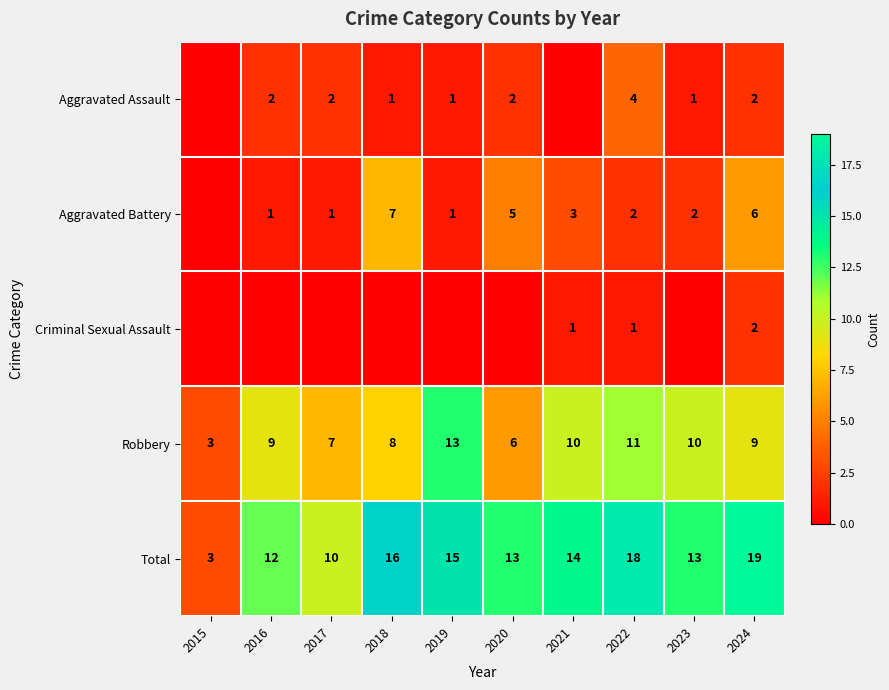

At which label is Robbery closest to 8?

2018